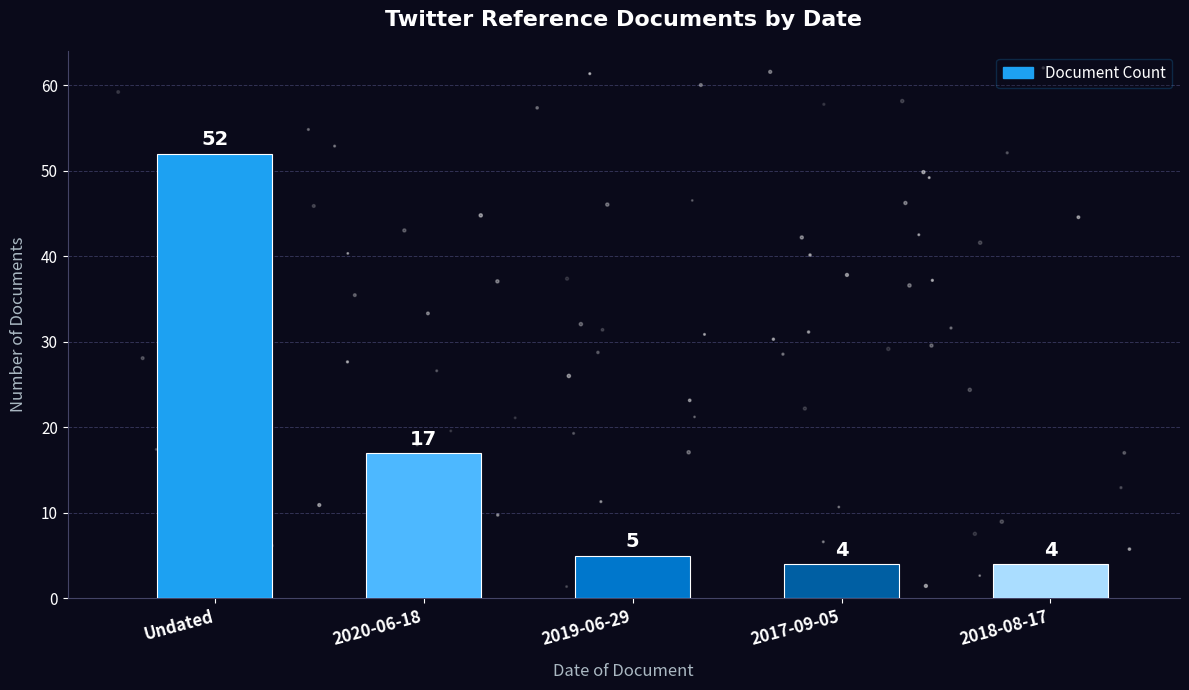

Approximately how many times larger is the value at 2019-06-29 compared to Undated?

0.1